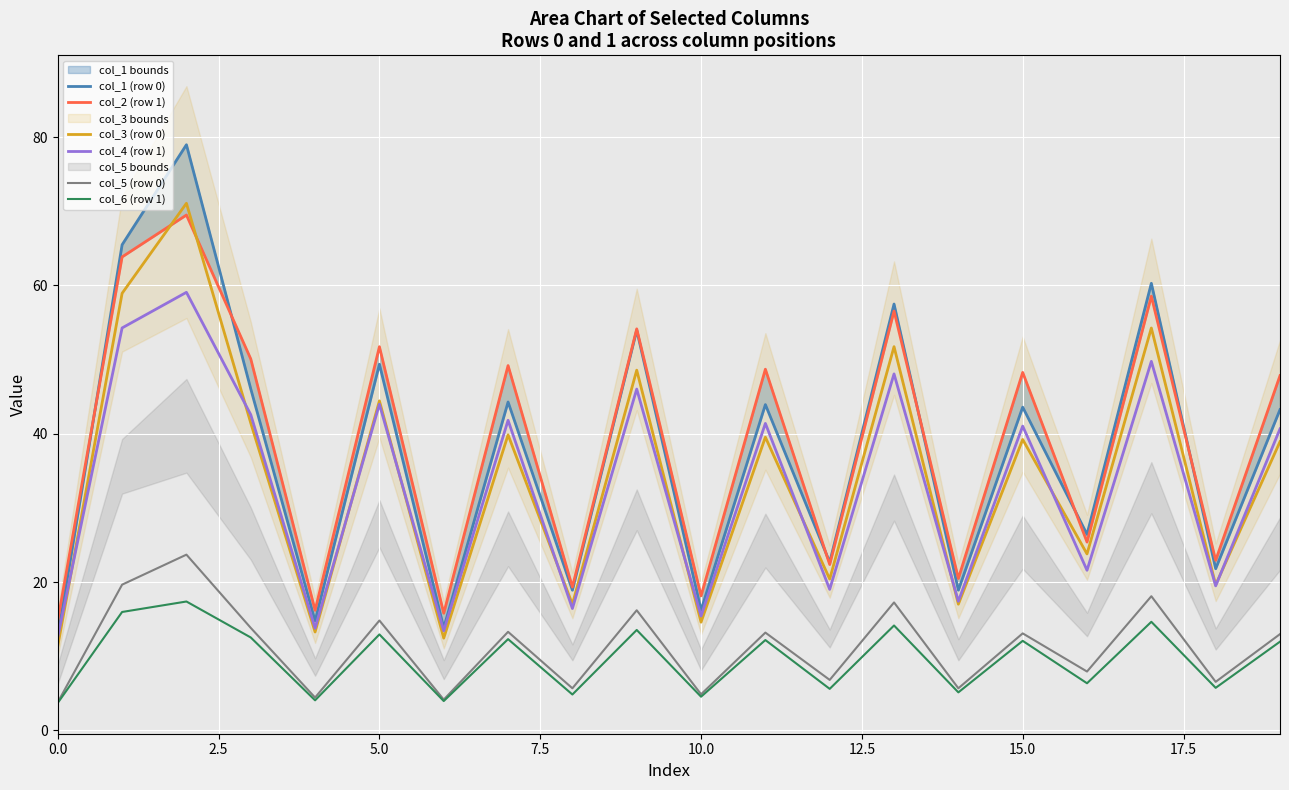

What is the highest value of the col_1 (row 0) series?

79.0